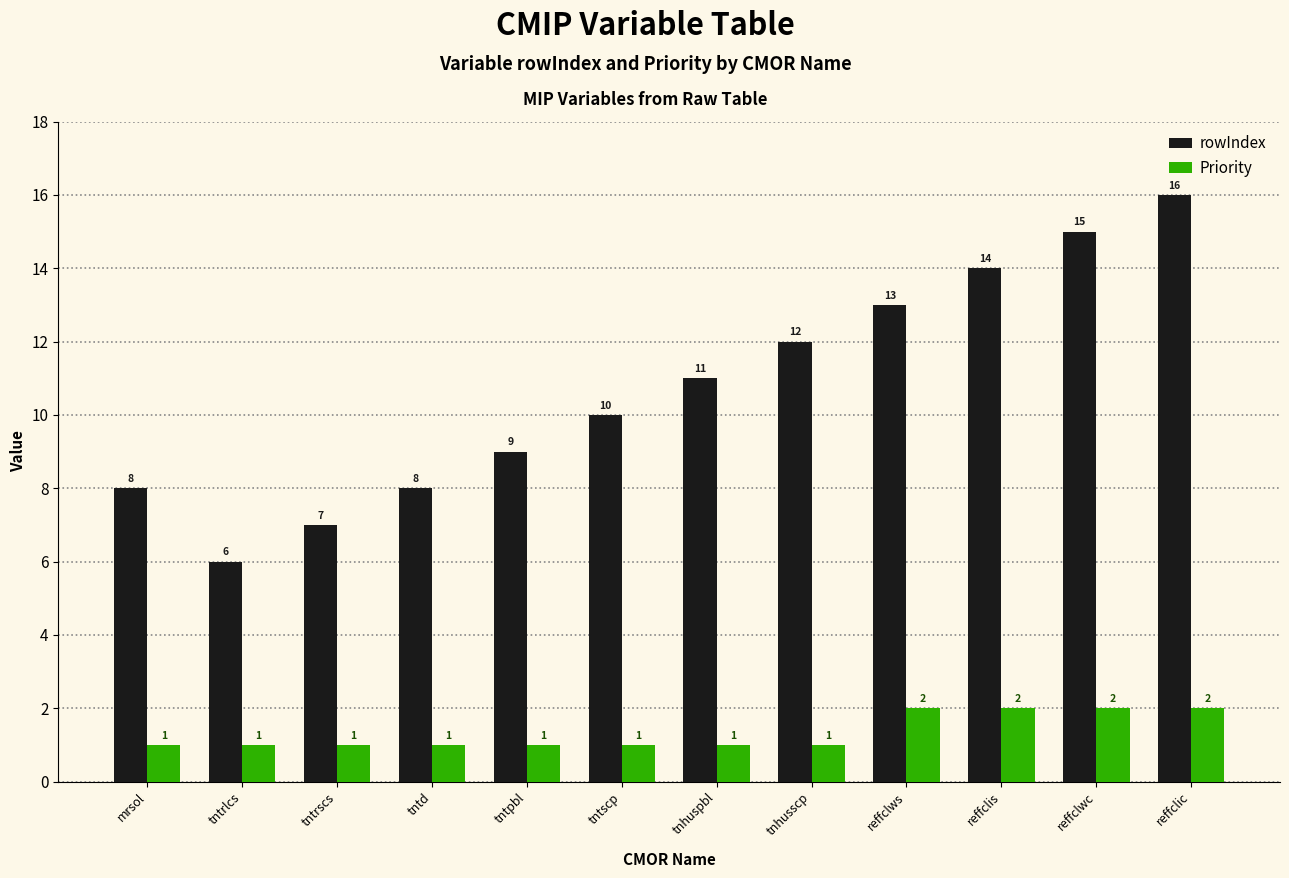

Rank the series by their average value, from highest to lowest.

rowIndex, Priority